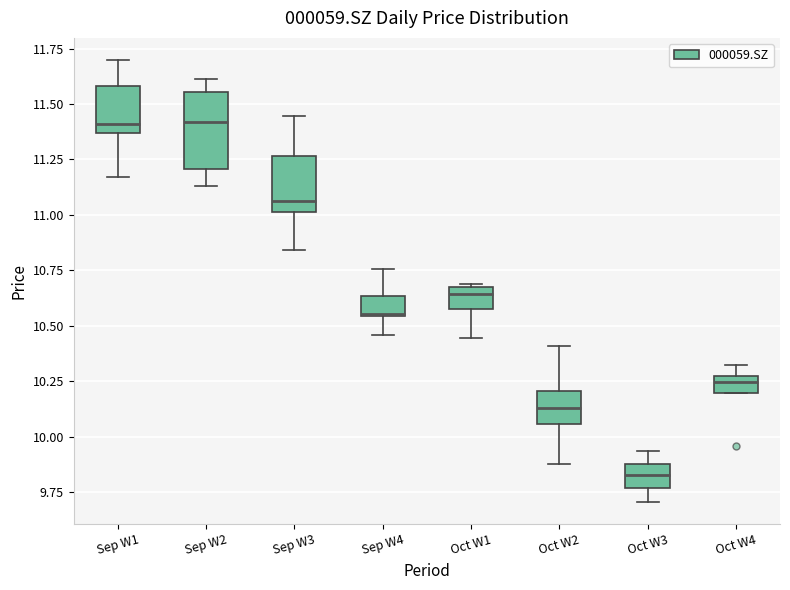

Where does the median line of the box for Sep W3 sit on the y-axis? The values are not printed on the chart, so give them approximately, as read against the axis.

11.05